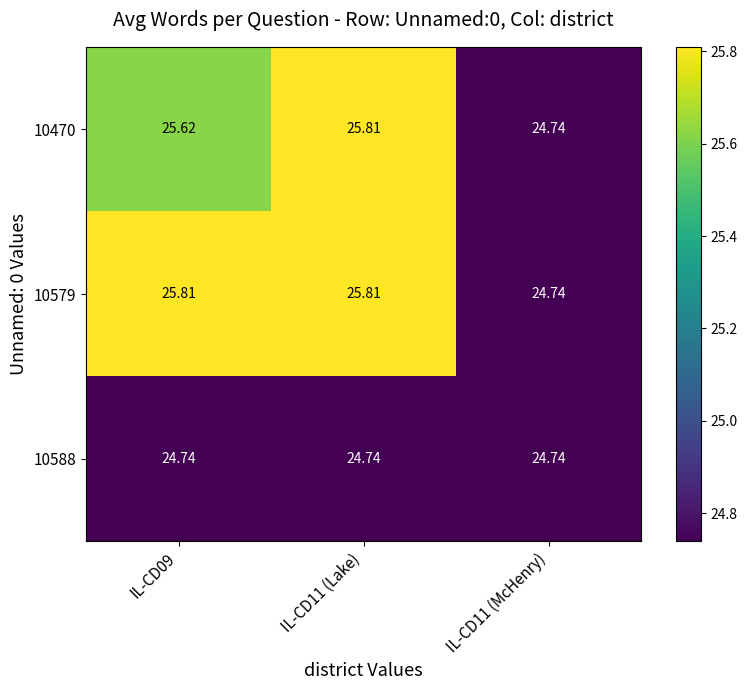

Is the value of 10588 at IL-CD09 greater than the value of 10579 at IL-CD11 (Lake)?

No